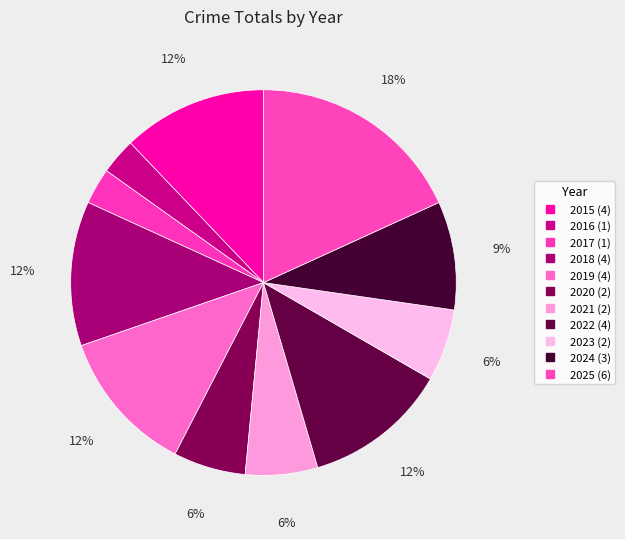

What portion of the pie excludes 2015?

87.9%